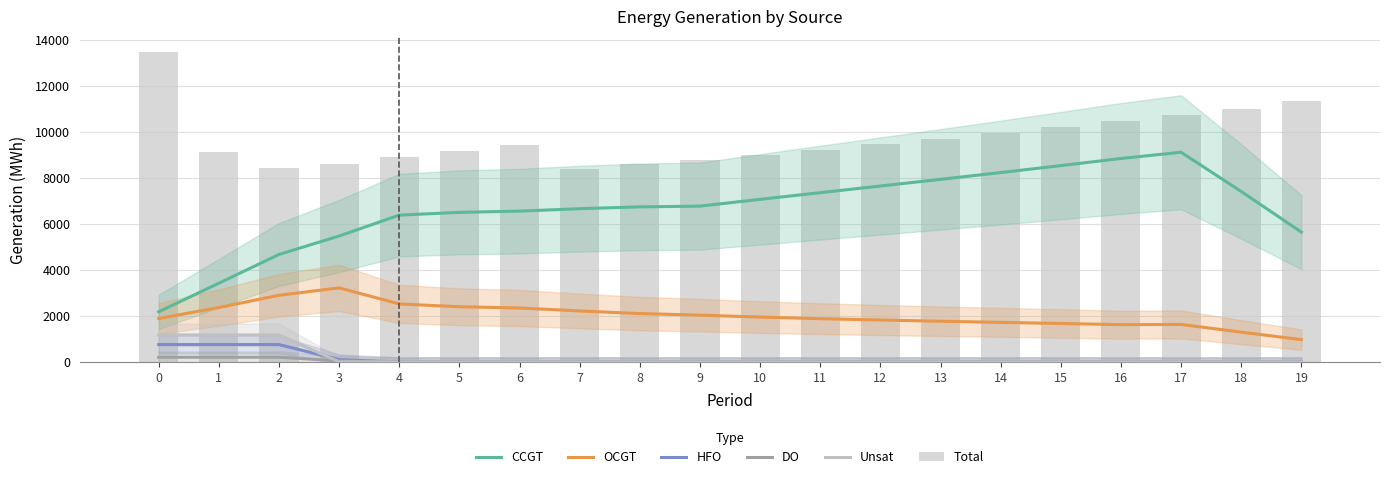

What is the difference between the maximum and second lowest values in the Total series?

5055.0